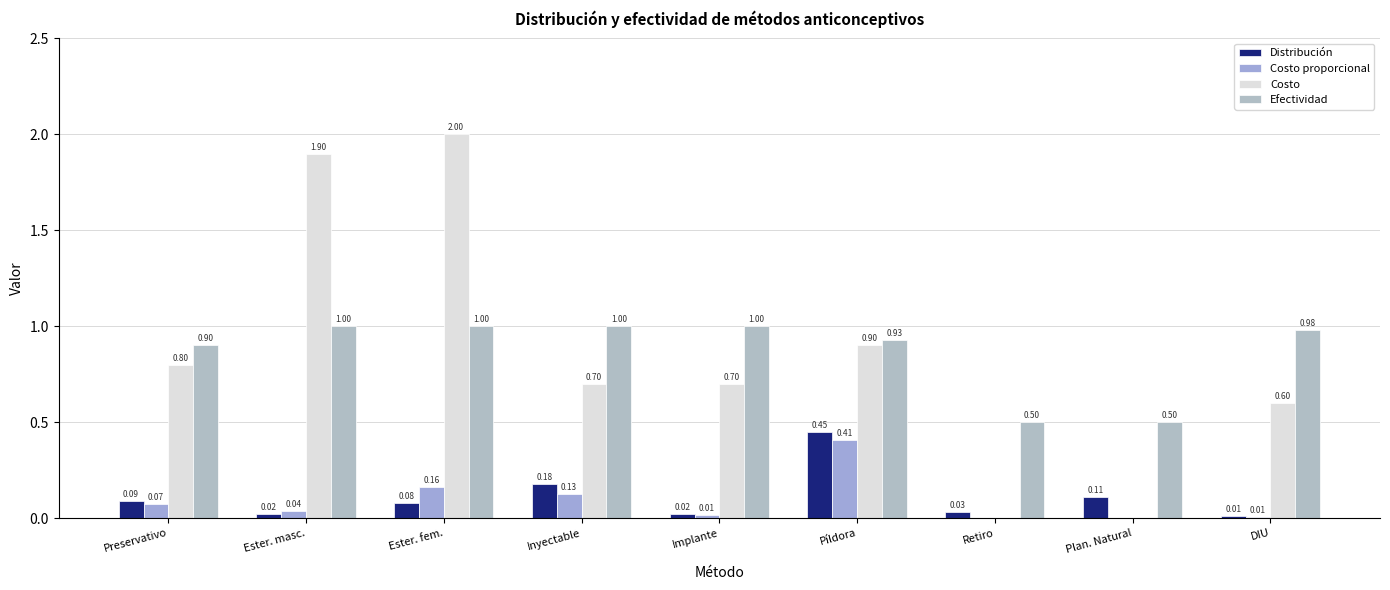

The value of Efectividad at Preservativo is 0.6. True or false?

False